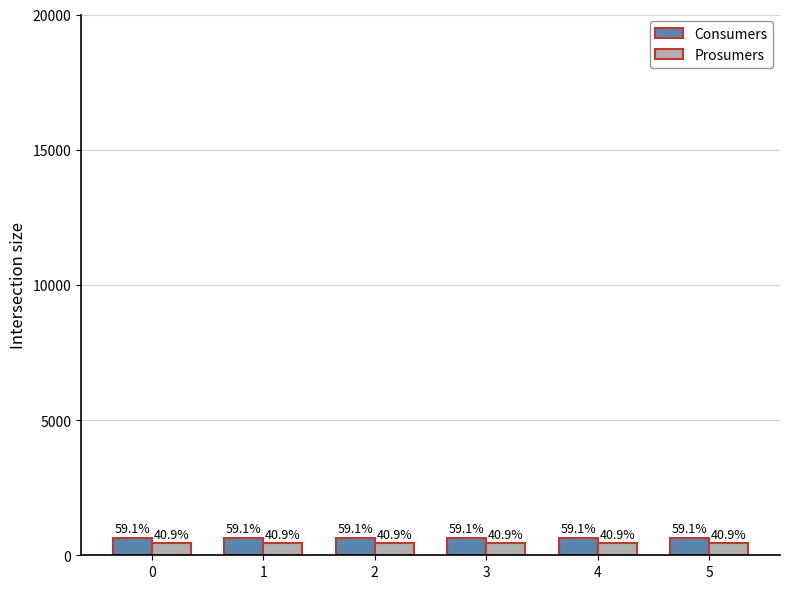

Does the chart contain stacked bars?

No